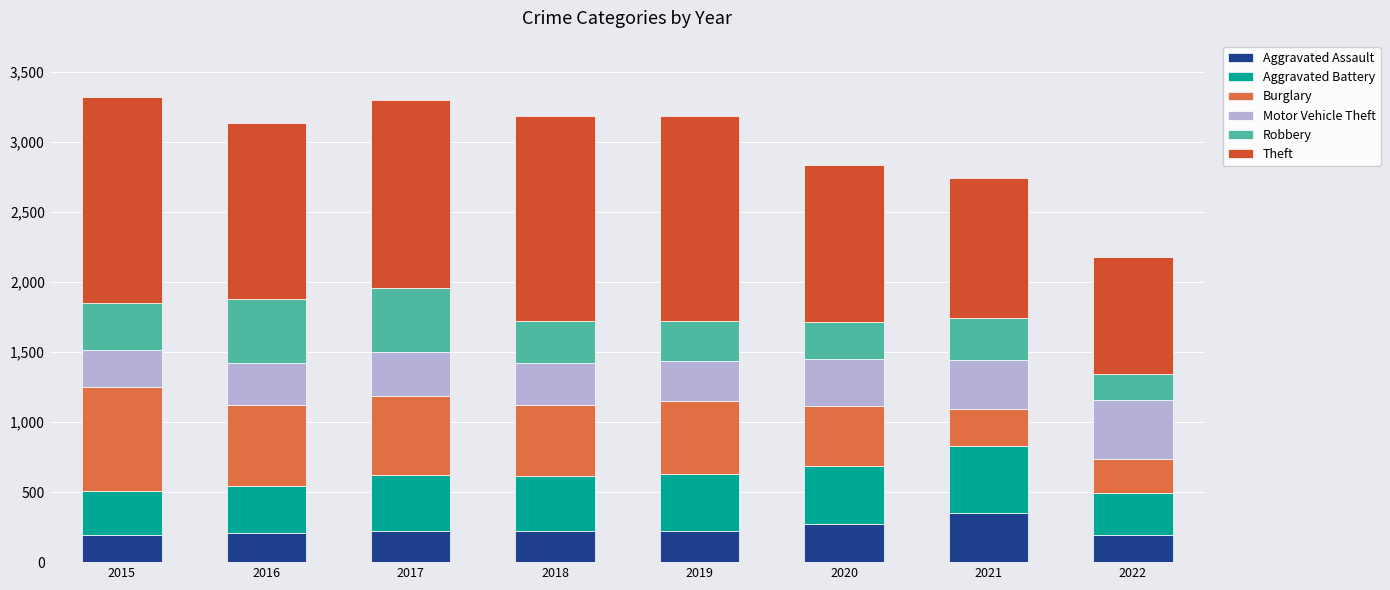

How many categories are shown in the chart?

8